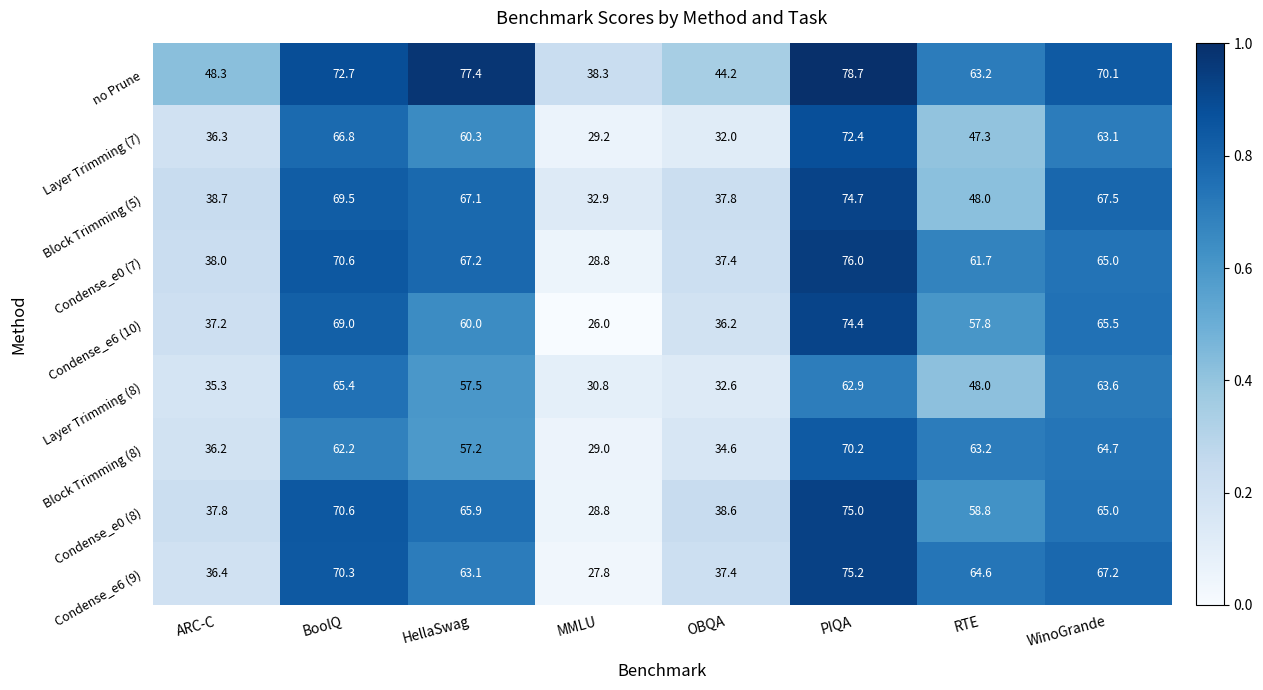

What is the difference between the maximum and minimum values in the Condense_e6 (10) series?

48.4